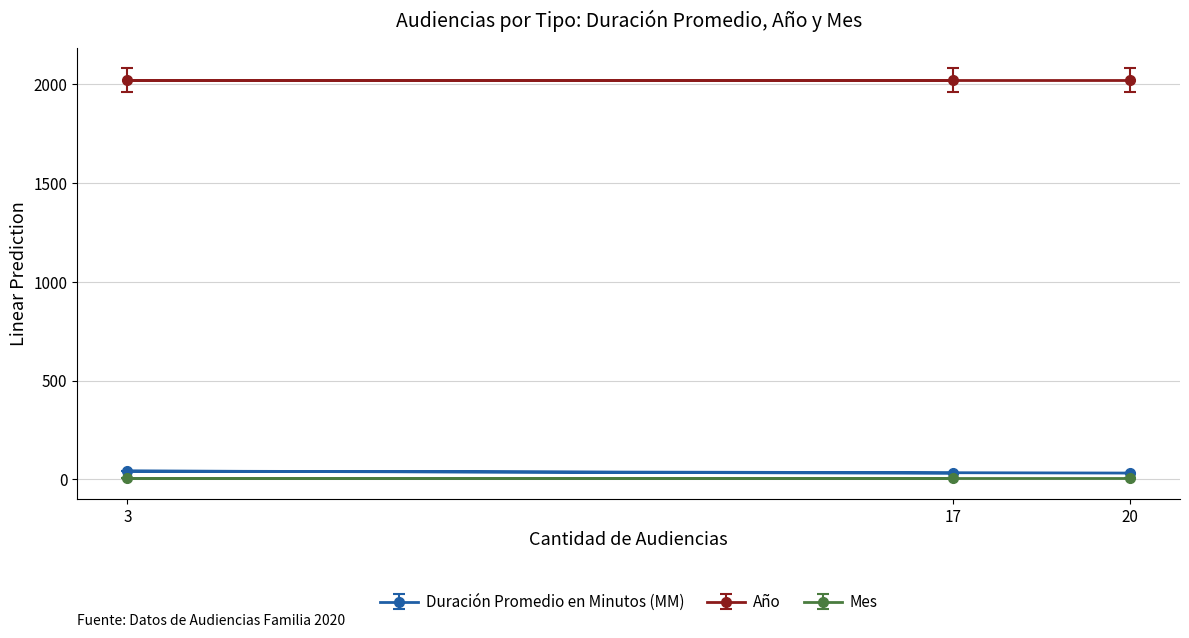

List the labels in order of Mes value, largest first.

20, 3, 17